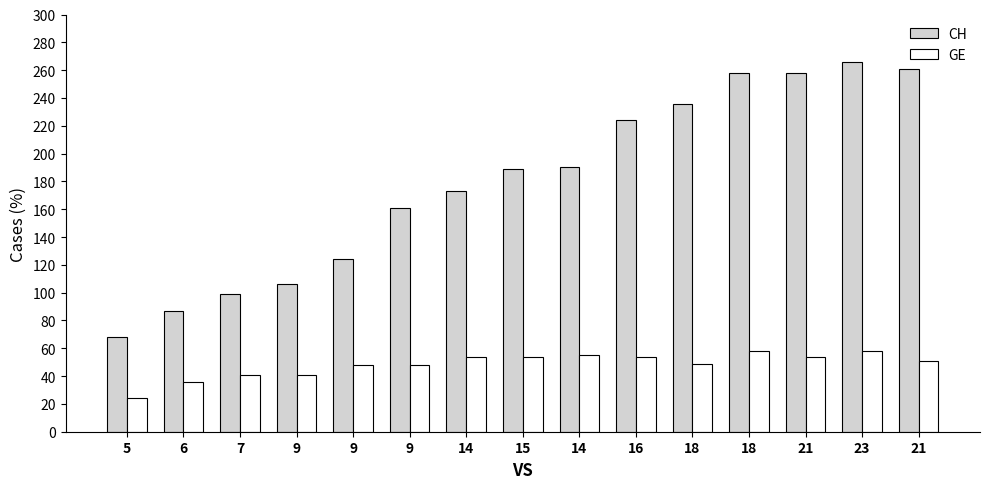

The CH series shows 37 at 6. True or false?

False